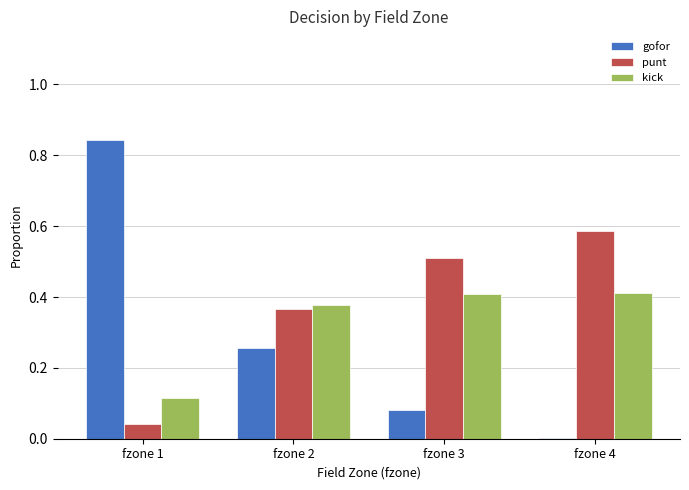

What is the sum of all kick values?

1.3